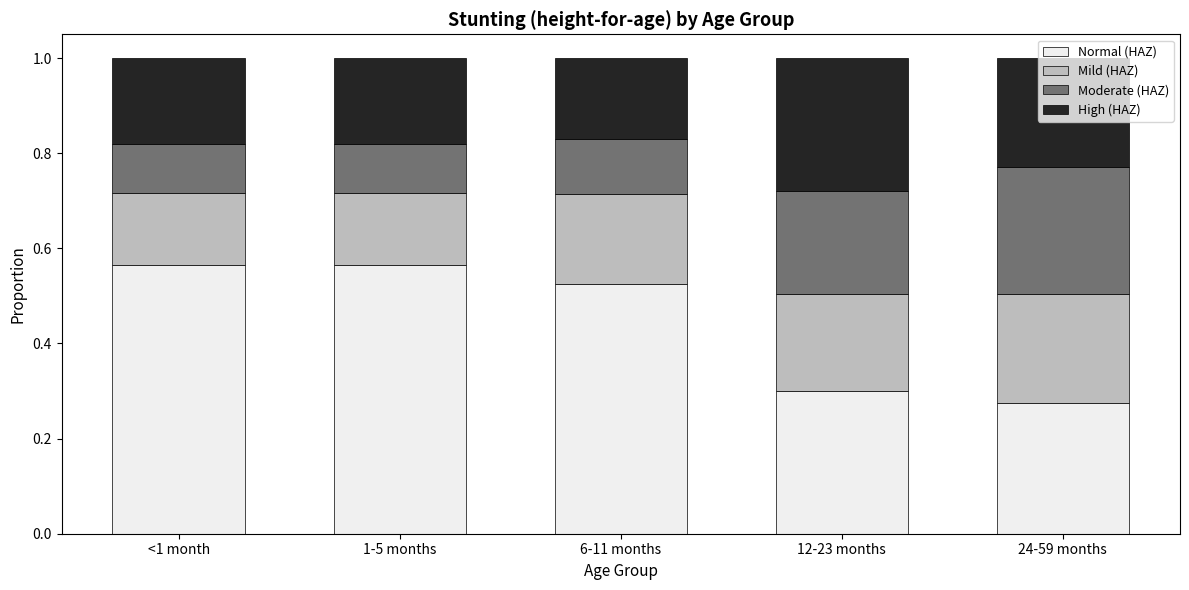

True or false: Normal (HAZ) has a value of 0.8 at 1-5 months.

False